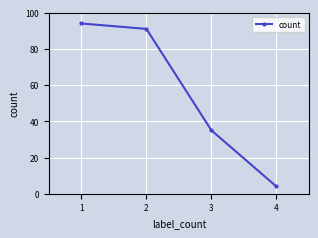

What is the difference between the maximum and minimum values?

90